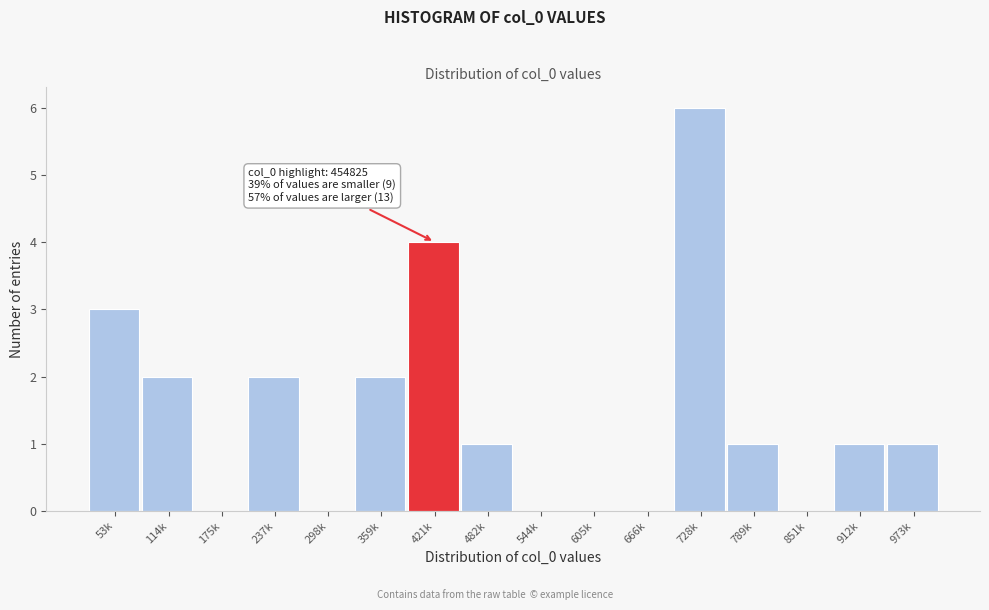

Reading left to right, extract all data points from this chart.

53k=3	114k=2	175k=0	237k=2	298k=0	359k=2	421k=4	482k=1	544k=0	605k=0	666k=0	728k=6	789k=1	851k=0	912k=1	973k=1